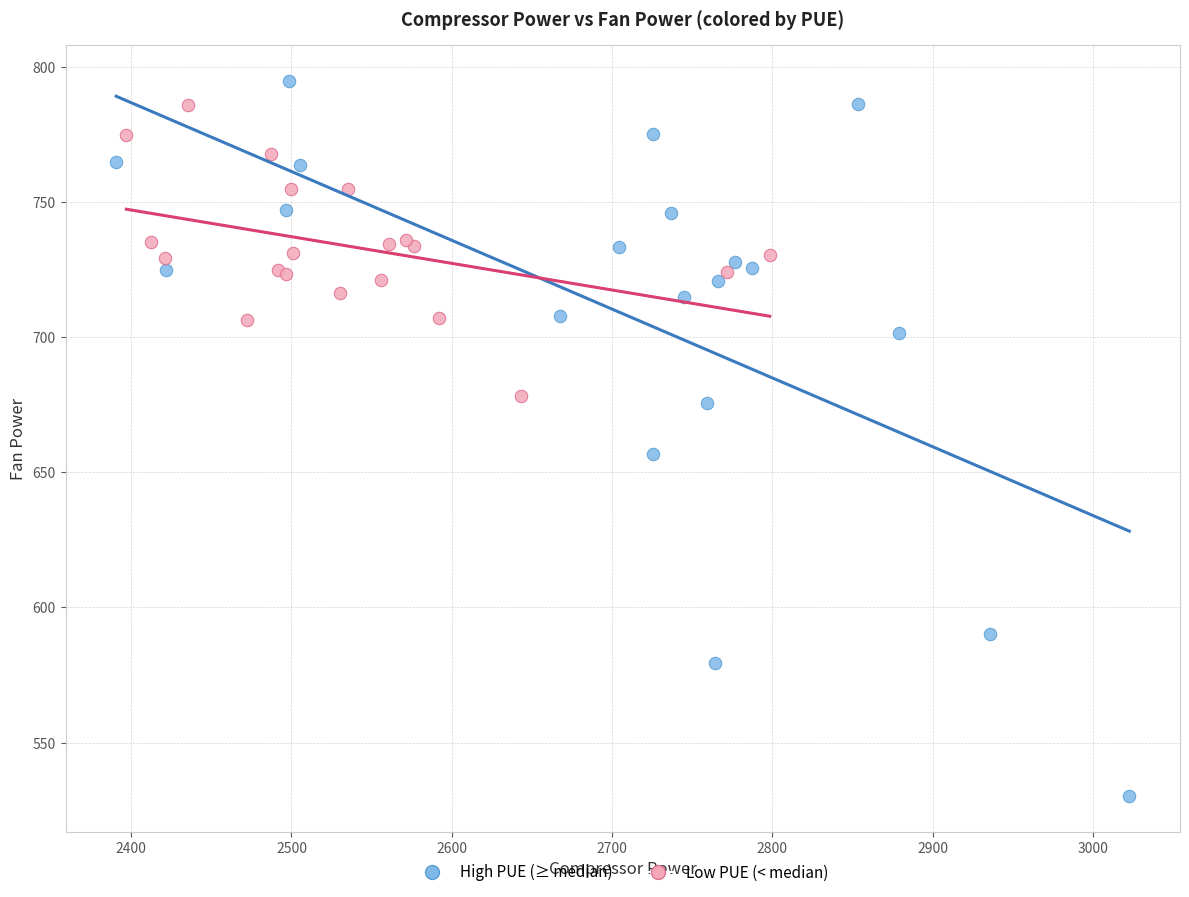

Which series contains the lowest Y value?

High PUE (≥ median)